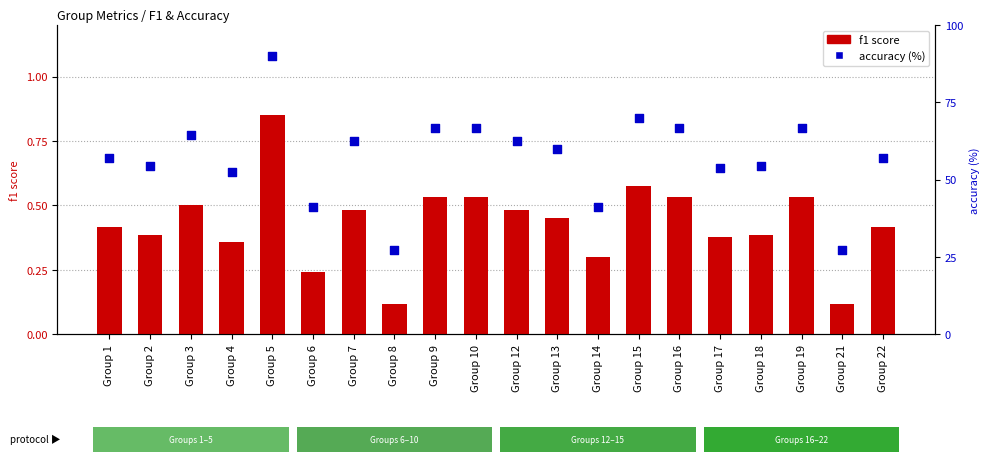

At which category is the sum across all series the highest?

Group 5